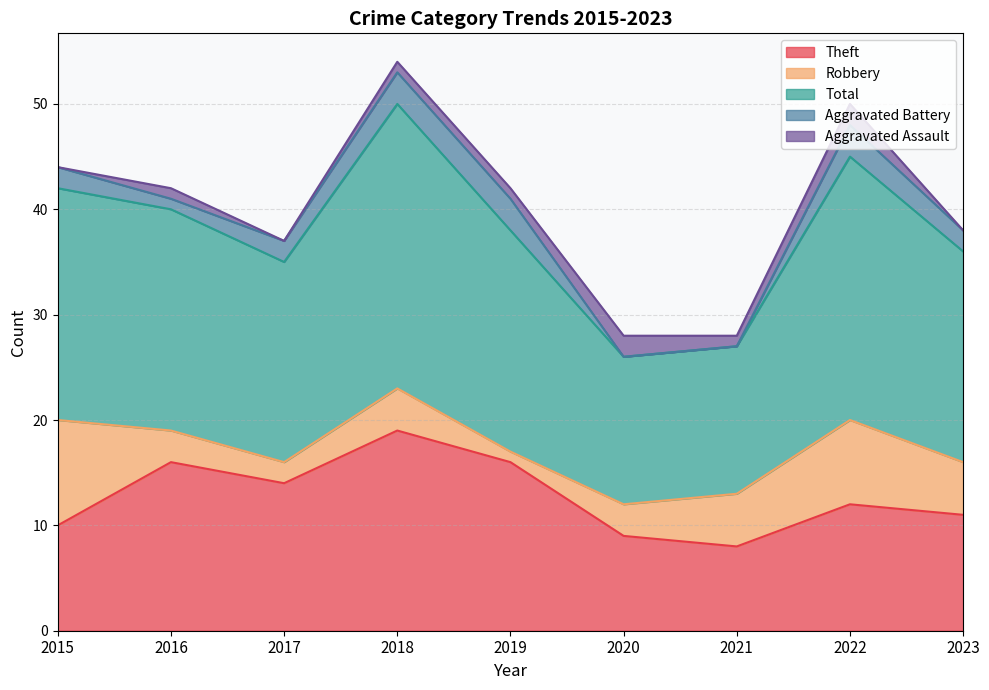

Rank the categories by Robbery value from lowest to highest.

2019, 2017, 2016, 2020, 2018, 2021, 2023, 2022, 2015